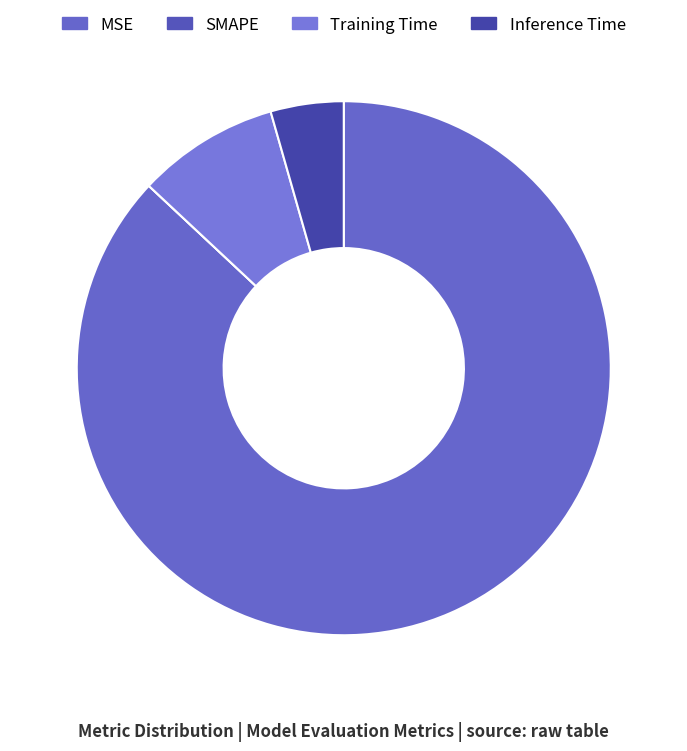

Is it true that Inference Time is 4% of the pie?

True